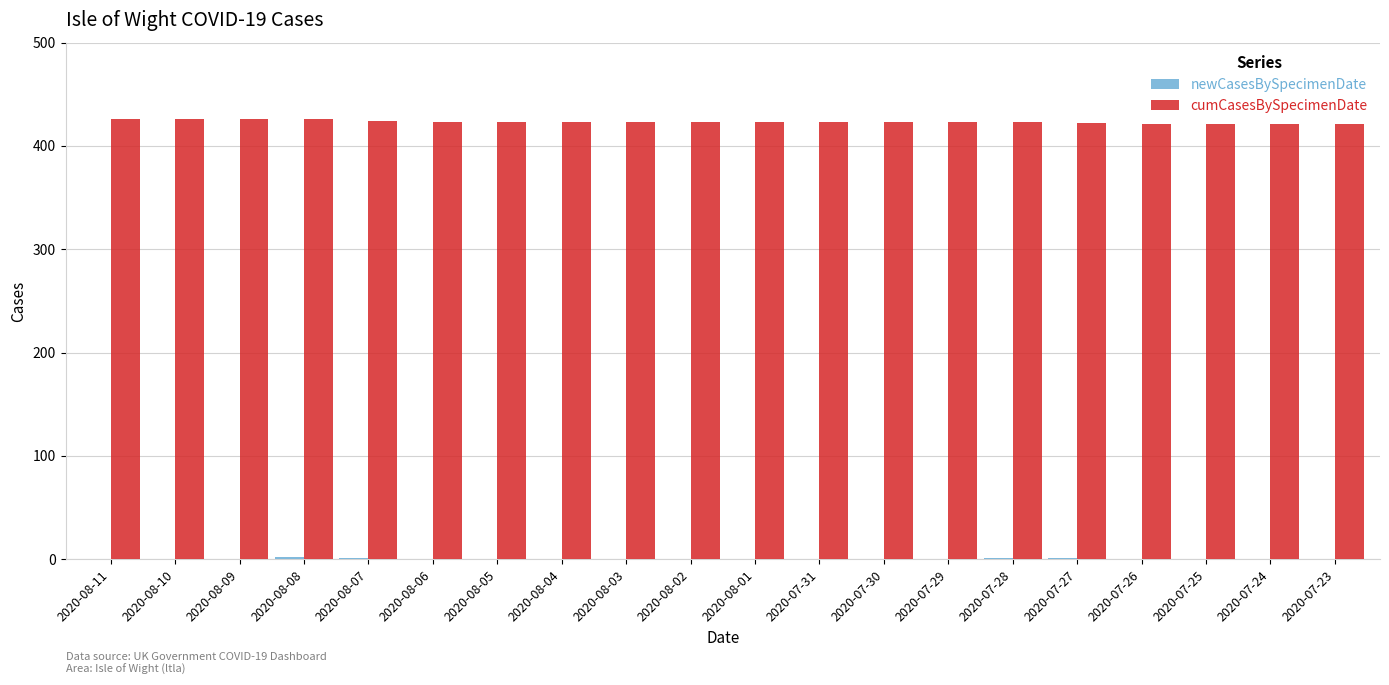

What is the maximum value for cumCasesBySpecimenDate?

426